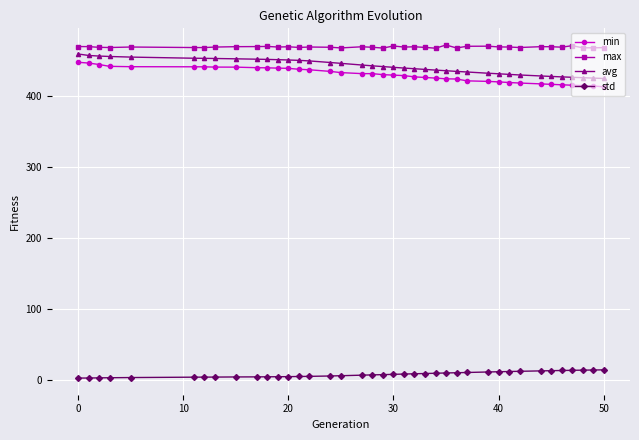

True or false: max and avg intersect in this chart.

False